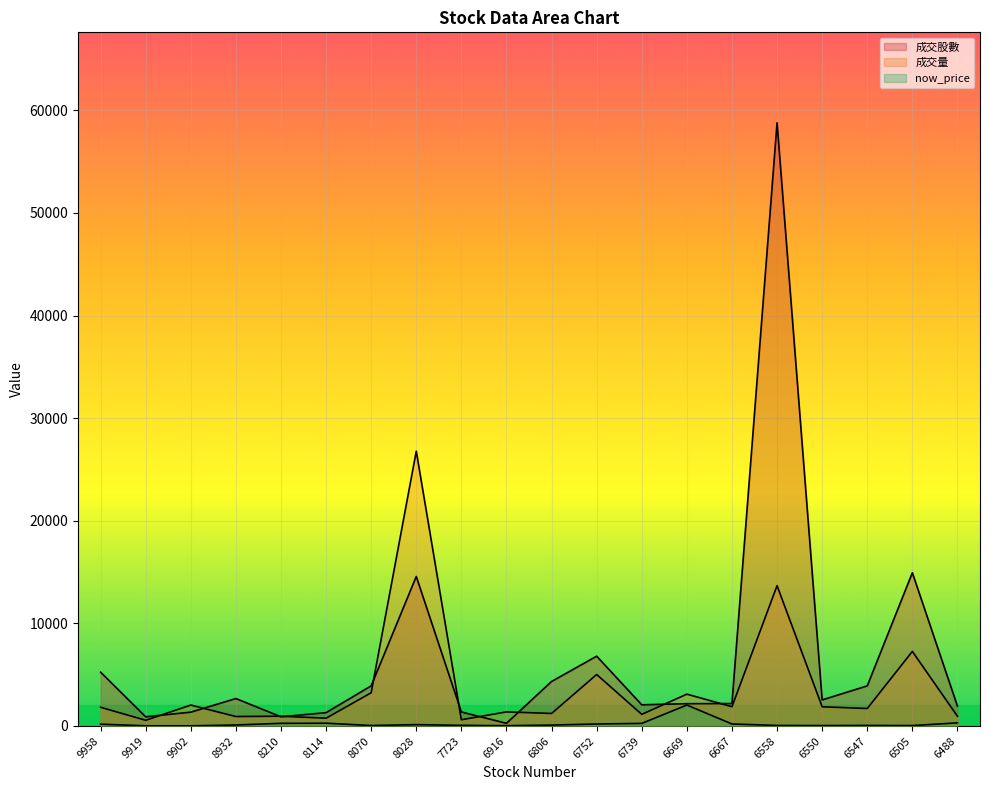

What is the average value of the 成交股數 series?

6605.3